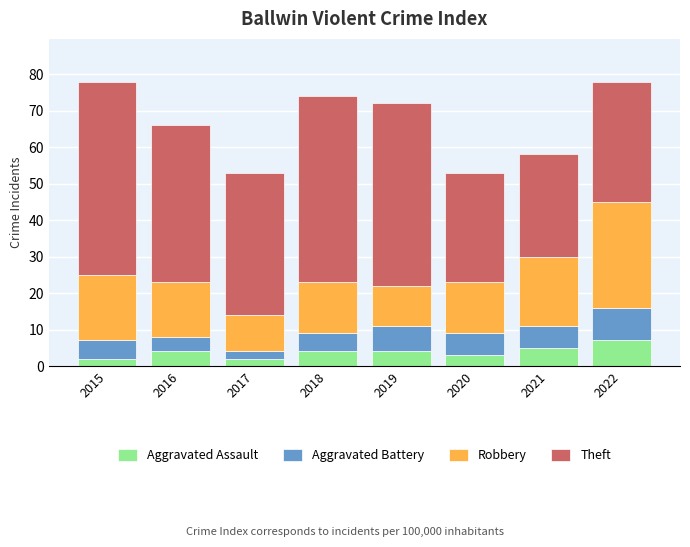

How many data points does each series have?

8